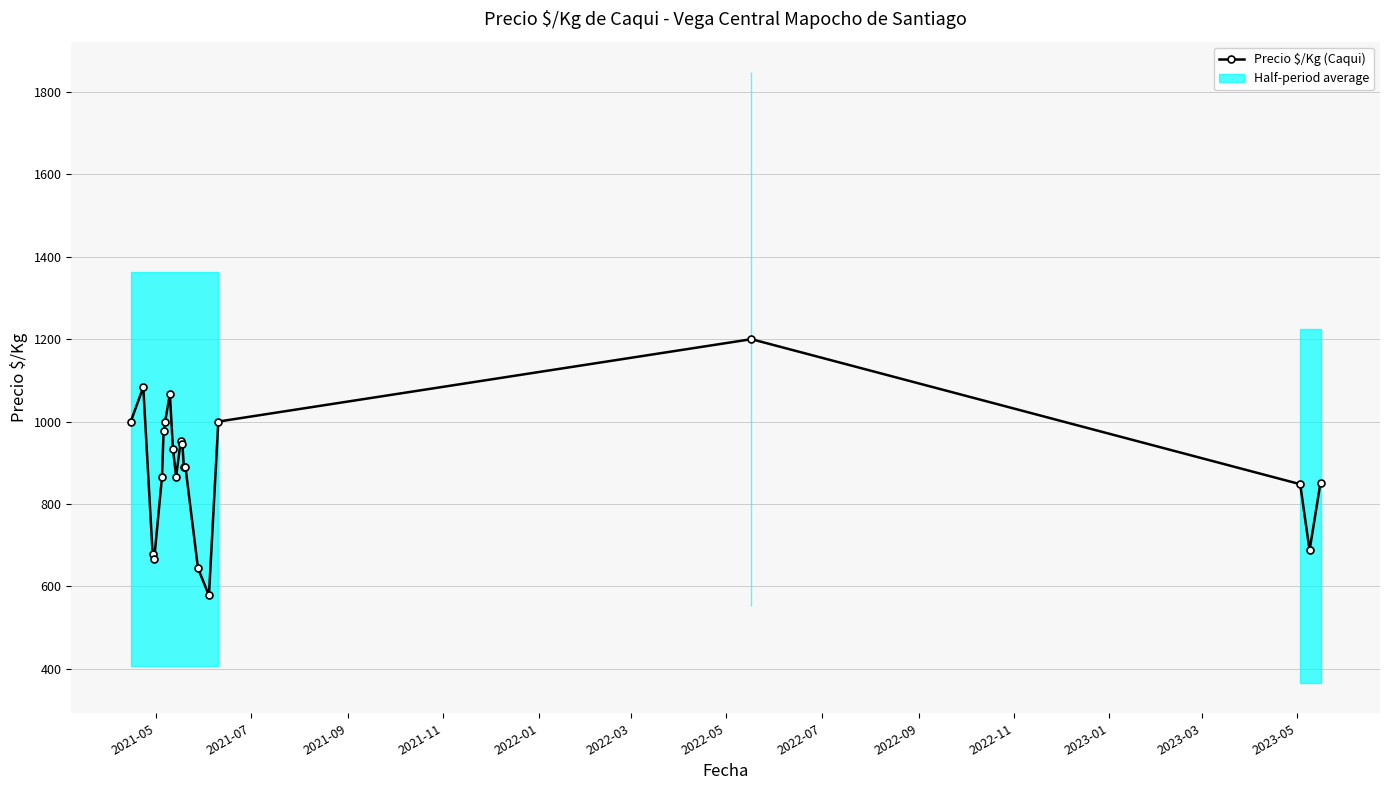

What is the greatest value displayed?

1200.0